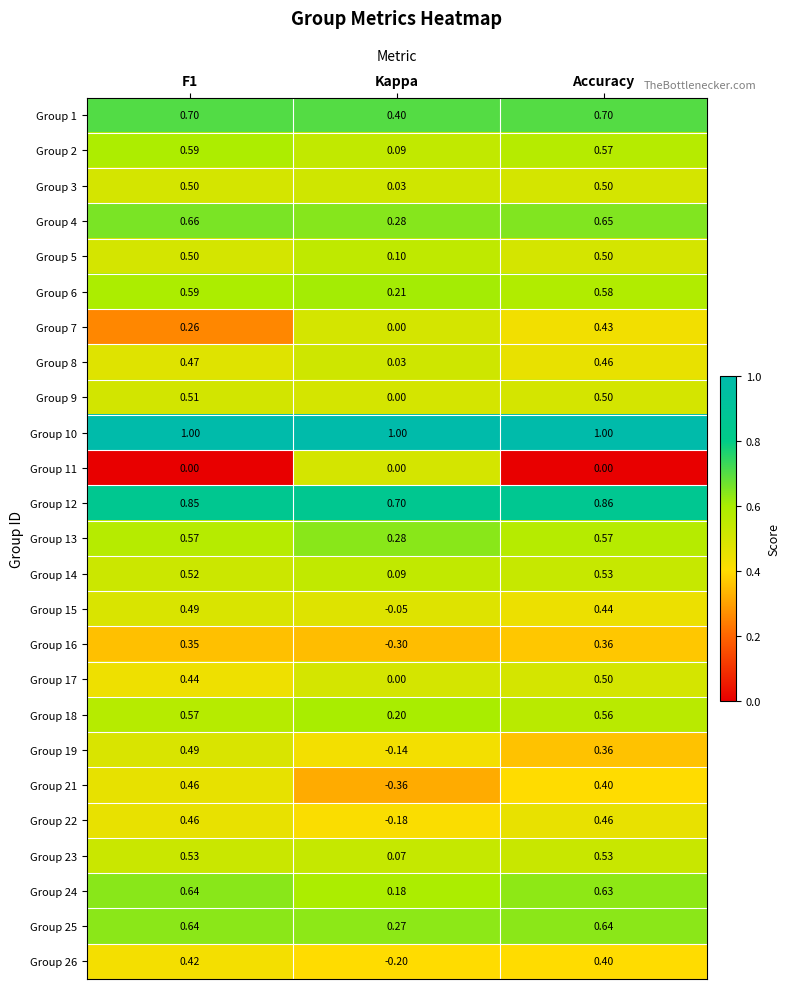

Which series changed the most between F1 and Accuracy?

Group 7